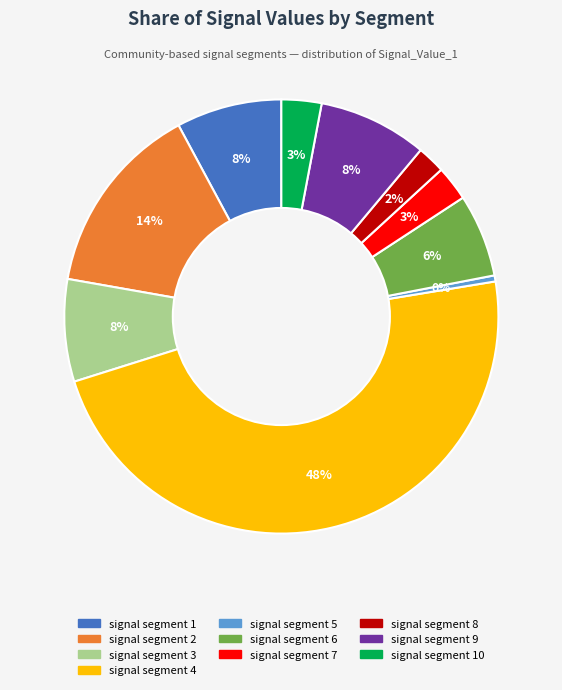

Is there any slice that represents more than half of the pie?

No